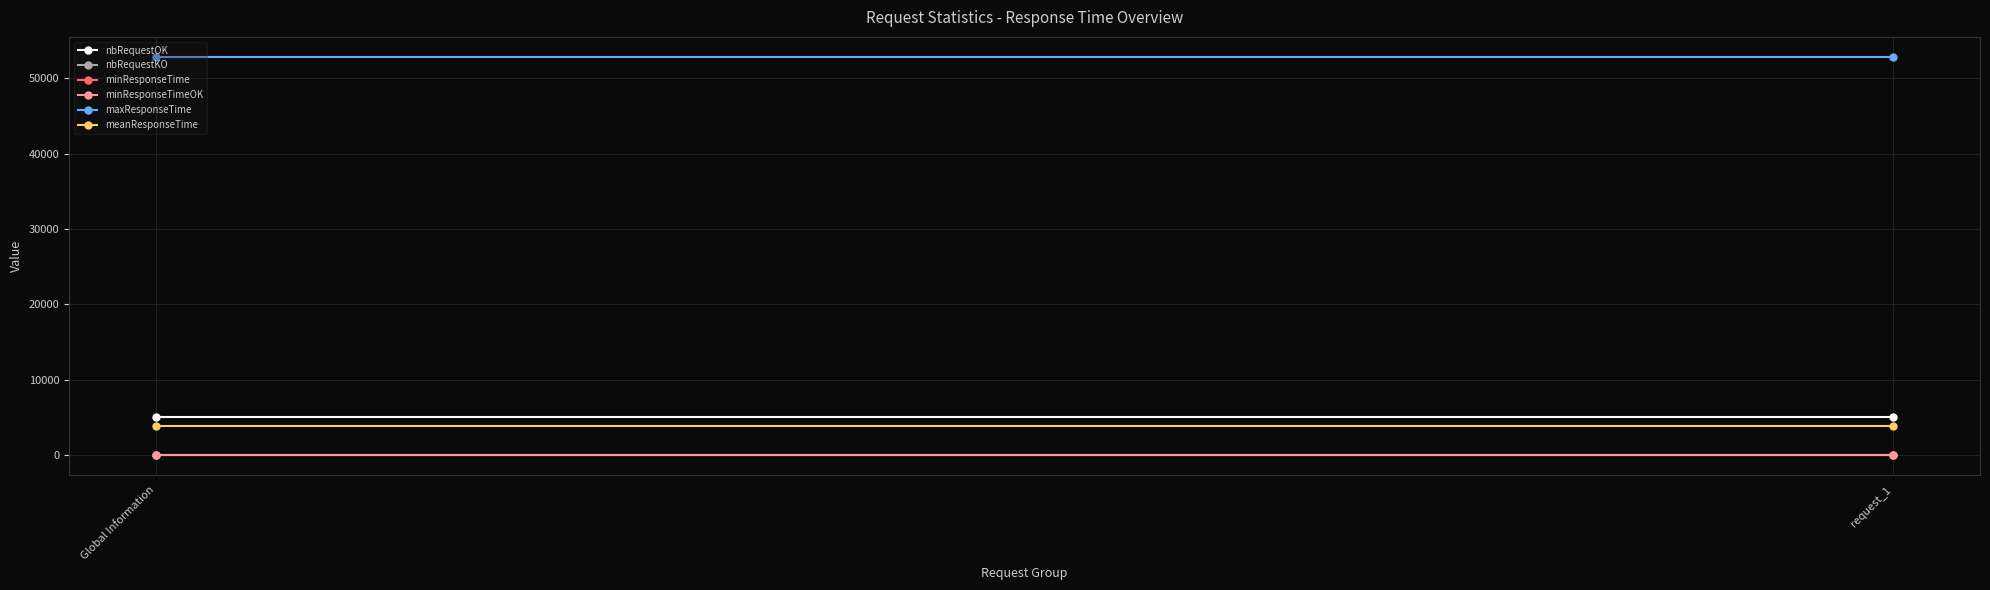

Reading left to right, extract all data points from this chart.

nbRequestOK: Global Information=5000	request_1=5000
nbRequestKO: Global Information=0	request_1=0
minResponseTime: Global Information=0	request_1=0
minResponseTimeOK: Global Information=0	request_1=0
maxResponseTime: Global Information=52860	request_1=52860
meanResponseTime: Global Information=3847	request_1=3847